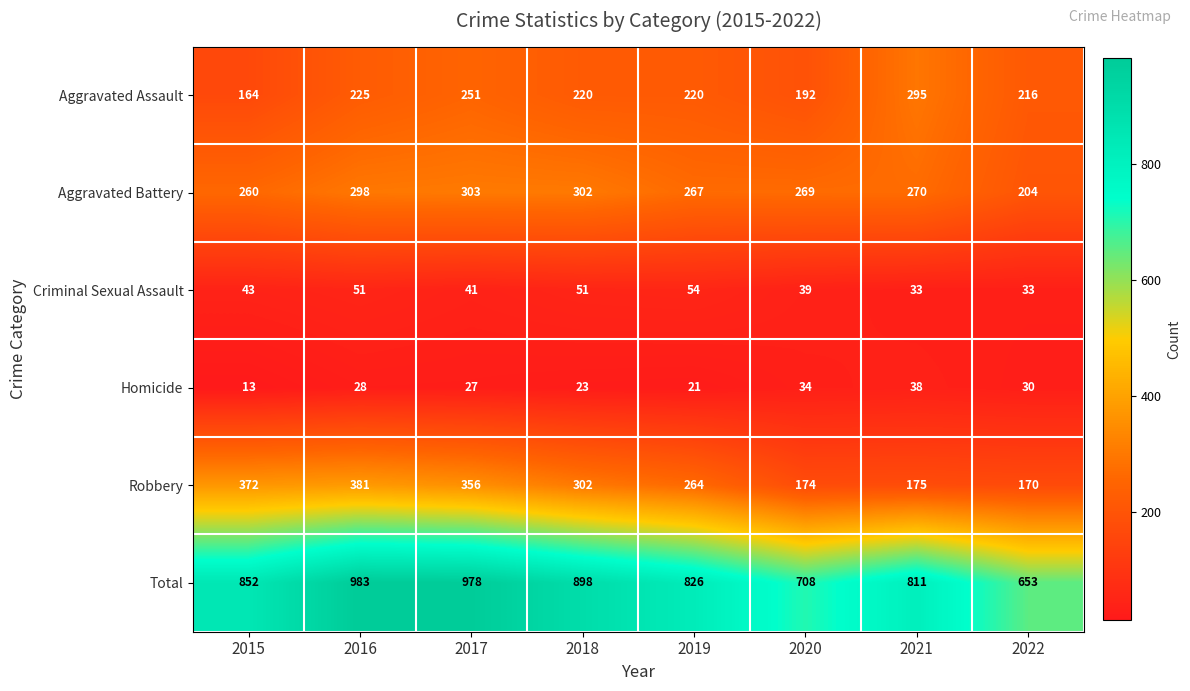

Is it true that Aggravated Battery equals 380 at 2021?

False